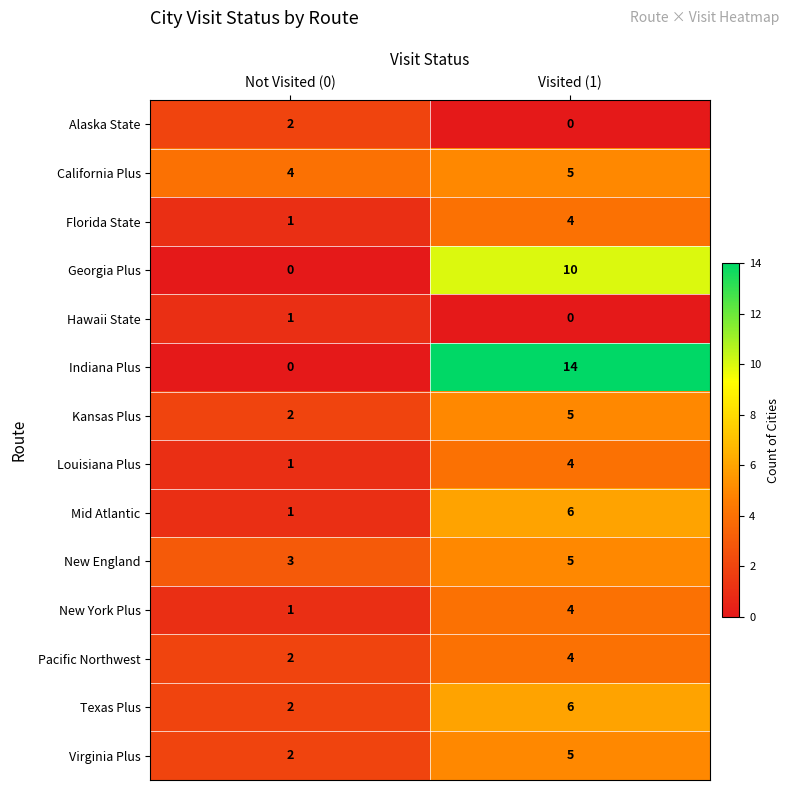

What is the sum of all Kansas Plus values?

7